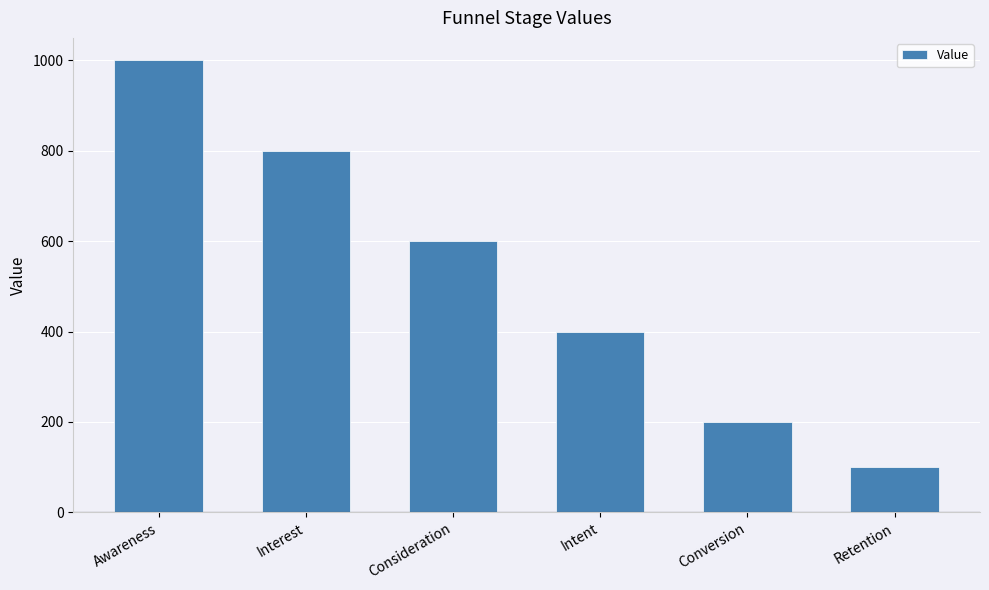

The value at Awareness is 1000. True or false?

True